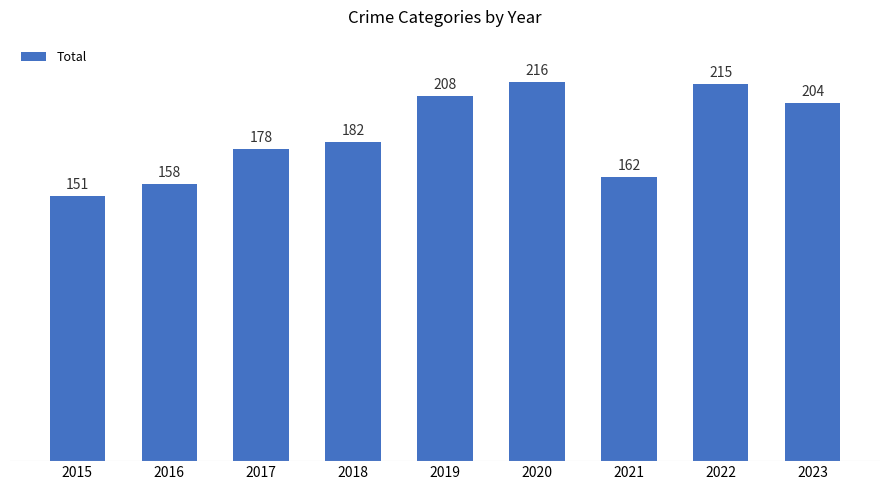

The chart shows a value of 151 at 2015. True or false?

True